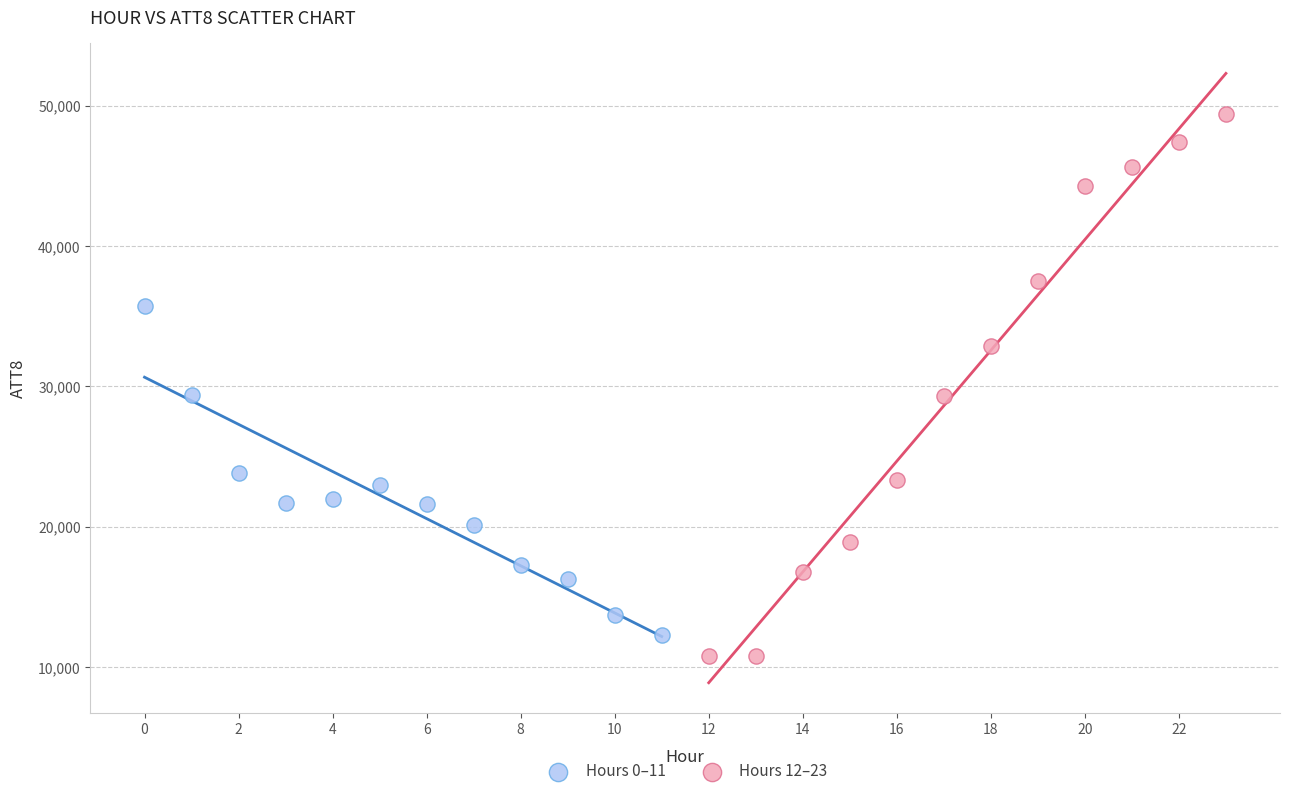

What are all the series names shown in the legend?

Hours 0–11, Hours 12–23